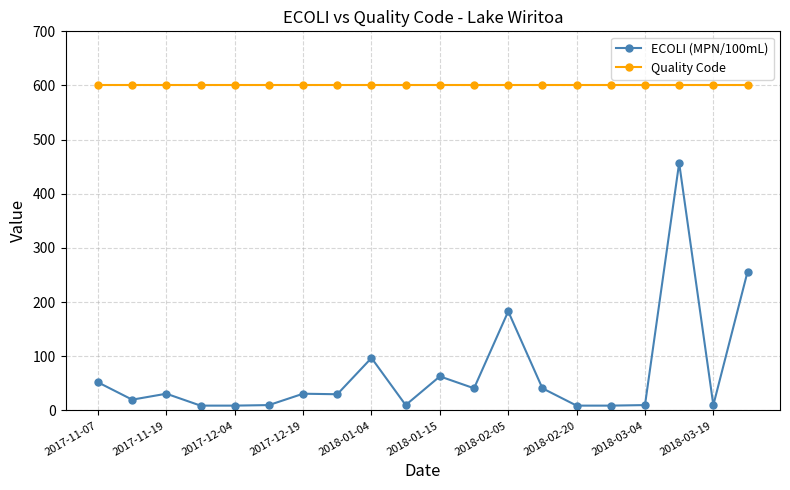

True or false: Quality Code and ECOLI (MPN/100mL) cross at least once.

False